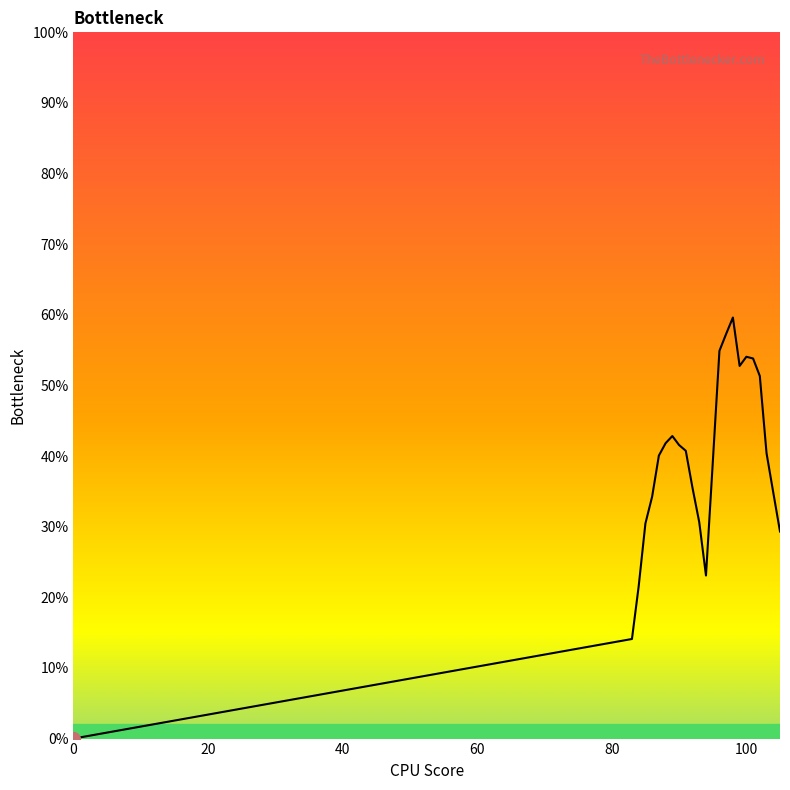

What is the greatest value displayed?

0.6